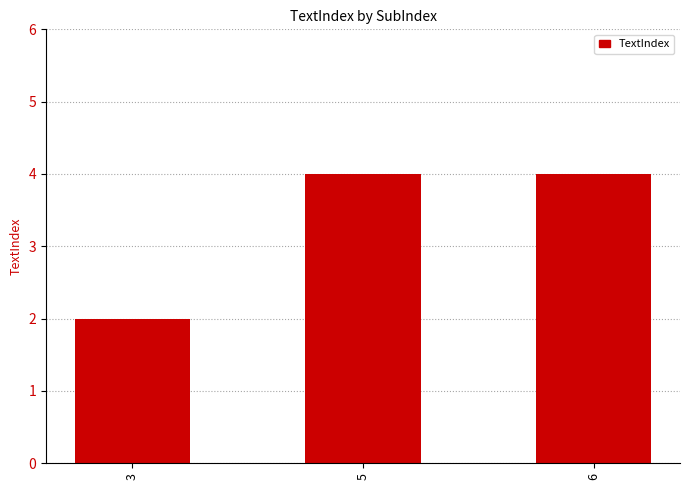

True or false: the data shows 2 at 3.

True